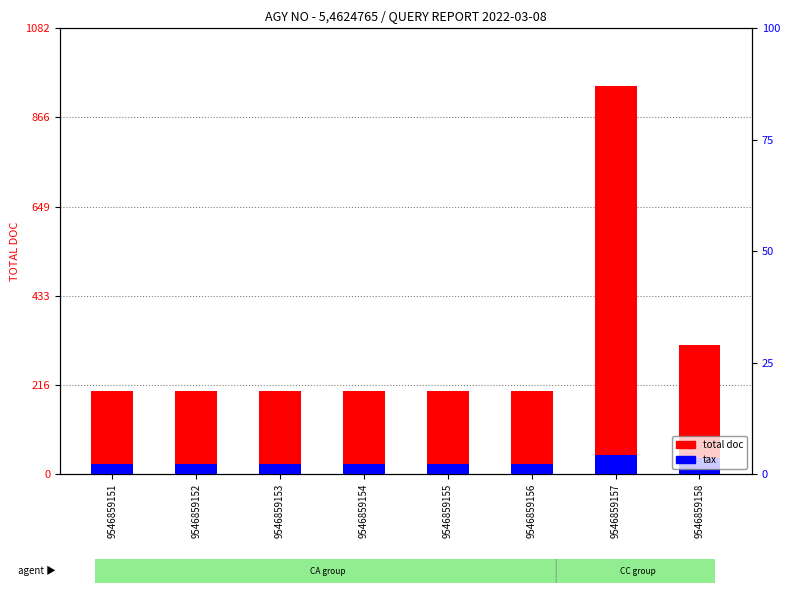

What is the spread (max minus min) of values at 9546859154?

178.0